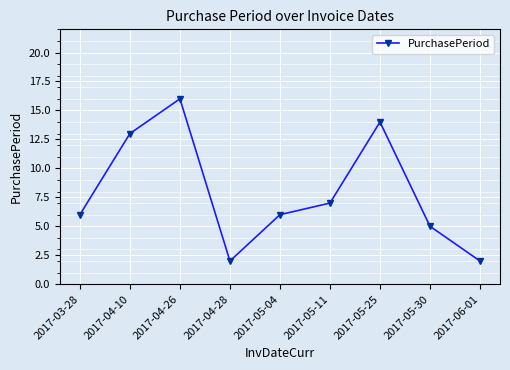

What is the smallest value displayed?

2